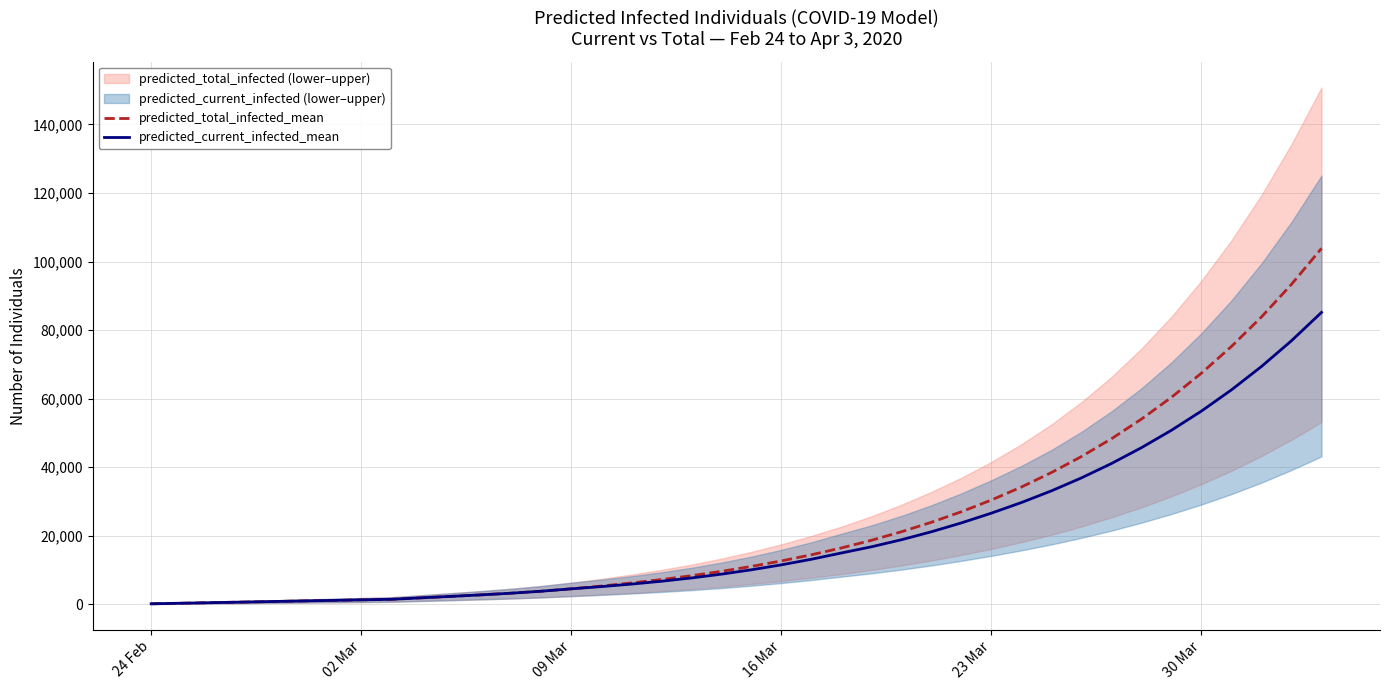

What is the highest value of the predicted_total_infected_mean series?

103845